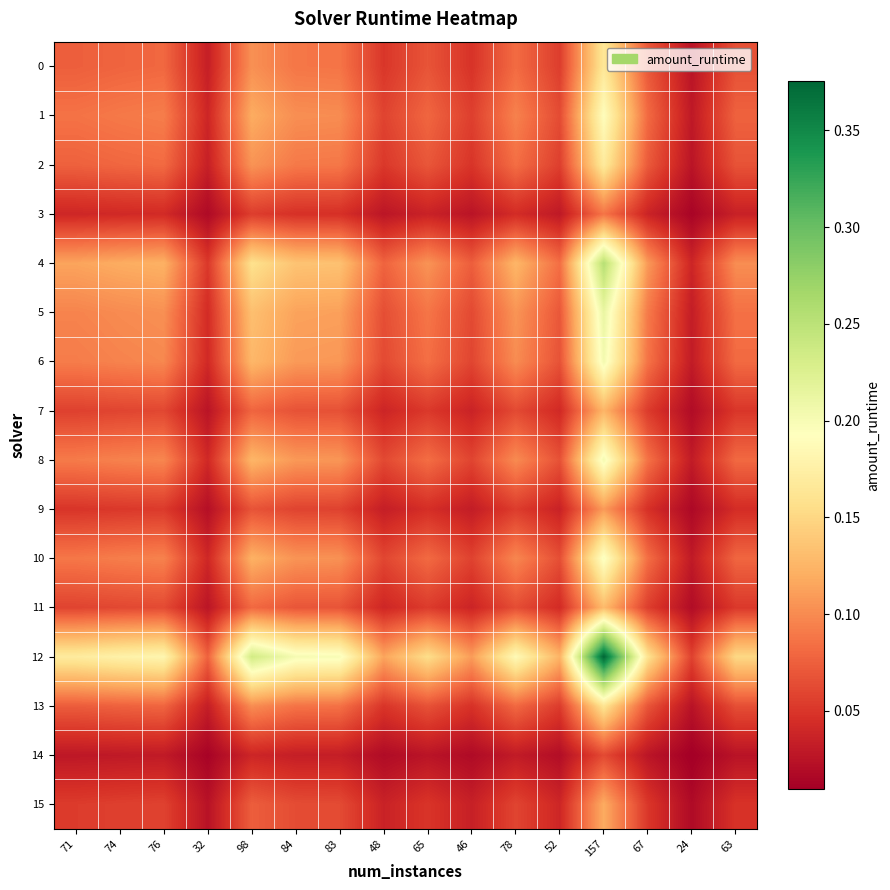

Reading left to right, extract all data points from this chart.

0: 71=0.1	74=0.1	76=0.1	32=0.0	98=0.1	84=0.1	83=0.1	48=0.1	65=0.1	46=0.0	78=0.1	52=0.1	157=0.2	67=0.1	24=0.0	63=0.1
1: 71=0.1	74=0.1	76=0.1	32=0.0	98=0.1	84=0.1	83=0.1	48=0.1	65=0.1	46=0.1	78=0.1	52=0.1	157=0.2	67=0.1	24=0.0	63=0.1
2: 71=0.1	74=0.1	76=0.1	32=0.0	98=0.1	84=0.1	83=0.1	48=0.1	65=0.1	46=0.0	78=0.1	52=0.1	157=0.2	67=0.1	24=0.0	63=0.1
3: 71=0.0	74=0.0	76=0.0	32=0.0	98=0.1	84=0.0	83=0.0	48=0.0	65=0.0	46=0.0	78=0.0	52=0.0	157=0.1	67=0.0	24=0.0	63=0.0
4: 71=0.1	74=0.1	76=0.1	32=0.1	98=0.2	84=0.1	83=0.1	48=0.1	65=0.1	46=0.1	78=0.1	52=0.1	157=0.3	67=0.1	24=0.0	63=0.1
5: 71=0.1	74=0.1	76=0.1	32=0.0	98=0.1	84=0.1	83=0.1	48=0.1	65=0.1	46=0.1	78=0.1	52=0.1	157=0.2	67=0.1	24=0.0	63=0.1
6: 71=0.1	74=0.1	76=0.1	32=0.0	98=0.1	84=0.1	83=0.1	48=0.1	65=0.1	46=0.1	78=0.1	52=0.1	157=0.2	67=0.1	24=0.0	63=0.1
7: 71=0.1	74=0.1	76=0.1	32=0.0	98=0.1	84=0.1	83=0.1	48=0.0	65=0.1	46=0.0	78=0.1	52=0.0	157=0.1	67=0.1	24=0.0	63=0.1
8: 71=0.1	74=0.1	76=0.1	32=0.0	98=0.1	84=0.1	83=0.1	48=0.1	65=0.1	46=0.1	78=0.1	52=0.1	157=0.2	67=0.1	24=0.0	63=0.1
9: 71=0.0	74=0.1	76=0.1	32=0.0	98=0.1	84=0.1	83=0.1	48=0.0	65=0.0	46=0.0	78=0.1	52=0.0	157=0.1	67=0.0	24=0.0	63=0.0
10: 71=0.1	74=0.1	76=0.1	32=0.0	98=0.1	84=0.1	83=0.1	48=0.1	65=0.1	46=0.1	78=0.1	52=0.1	157=0.2	67=0.1	24=0.0	63=0.1
11: 71=0.1	74=0.1	76=0.1	32=0.0	98=0.1	84=0.1	83=0.1	48=0.0	65=0.1	46=0.0	78=0.1	52=0.0	157=0.1	67=0.1	24=0.0	63=0.1
12: 71=0.2	74=0.2	76=0.2	32=0.1	98=0.2	84=0.2	83=0.2	48=0.1	65=0.2	46=0.1	78=0.2	52=0.1	157=0.4	67=0.2	24=0.1	63=0.2
13: 71=0.1	74=0.1	76=0.1	32=0.0	98=0.1	84=0.1	83=0.1	48=0.0	65=0.1	46=0.0	78=0.1	52=0.1	157=0.2	67=0.1	24=0.0	63=0.1
14: 71=0.0	74=0.0	76=0.0	32=0.0	98=0.0	84=0.0	83=0.0	48=0.0	65=0.0	46=0.0	78=0.0	52=0.0	157=0.1	67=0.0	24=0.0	63=0.0
15: 71=0.1	74=0.1	76=0.1	32=0.0	98=0.1	84=0.1	83=0.1	48=0.0	65=0.0	46=0.0	78=0.1	52=0.0	157=0.1	67=0.1	24=0.0	63=0.0